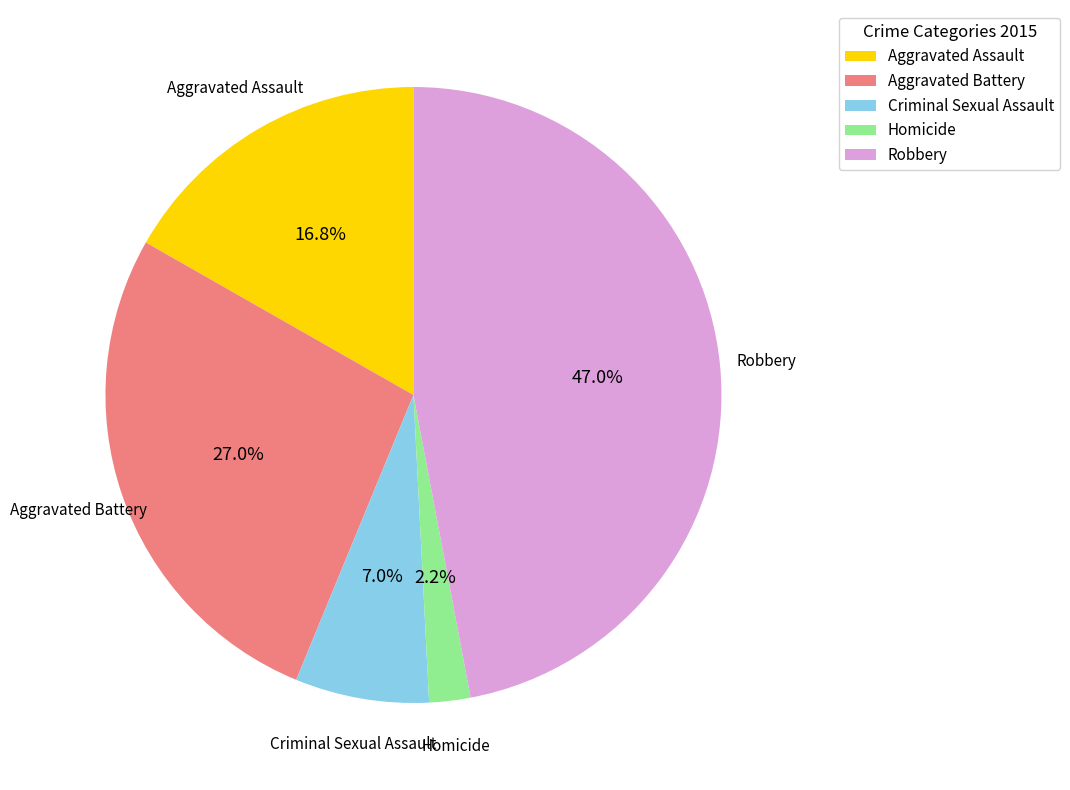

Does any single category account for the majority?

No